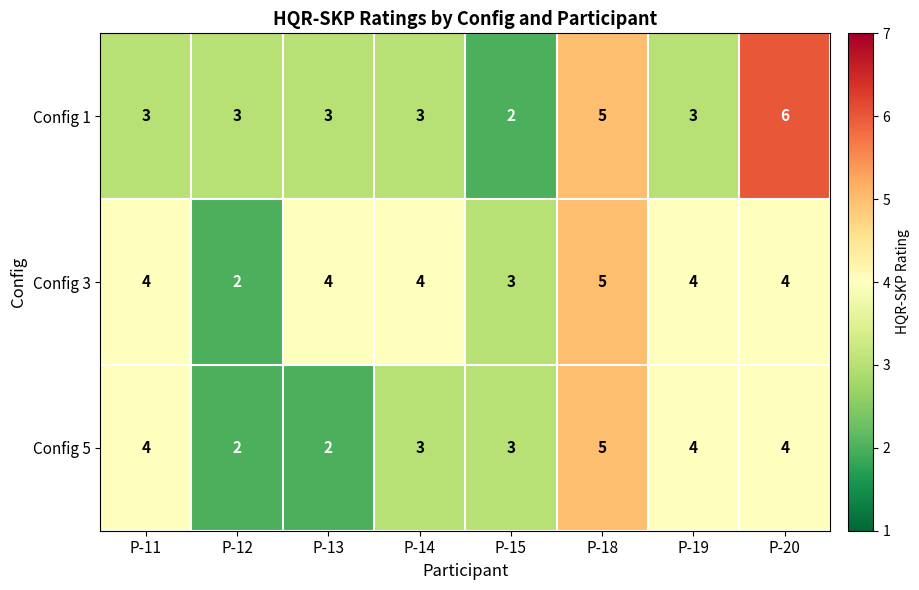

What is the difference between the maximum and minimum values in the Config 3 series?

3